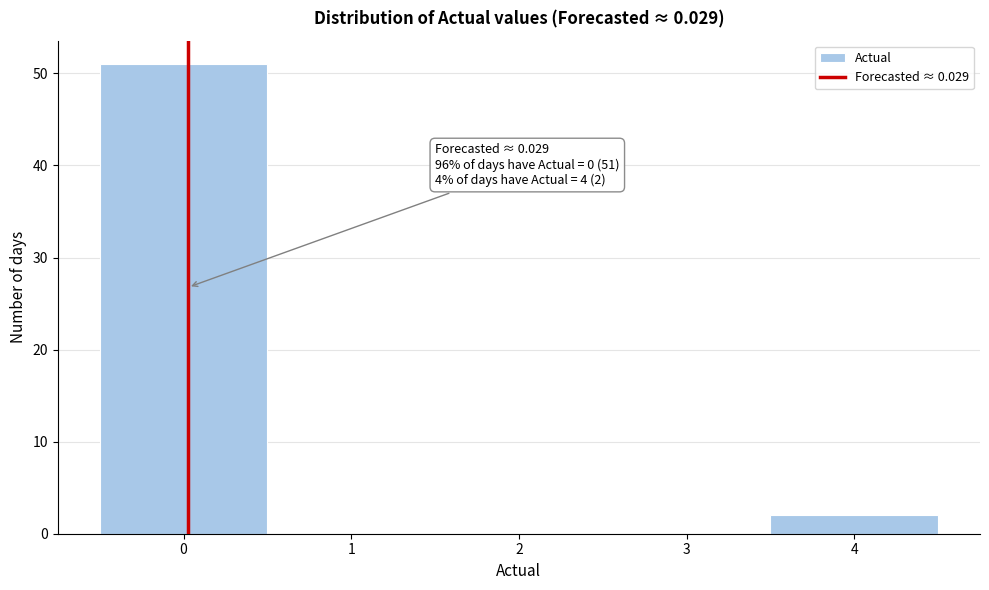

Which range on the x-axis has the tallest bar?

-0.5 to 0.5